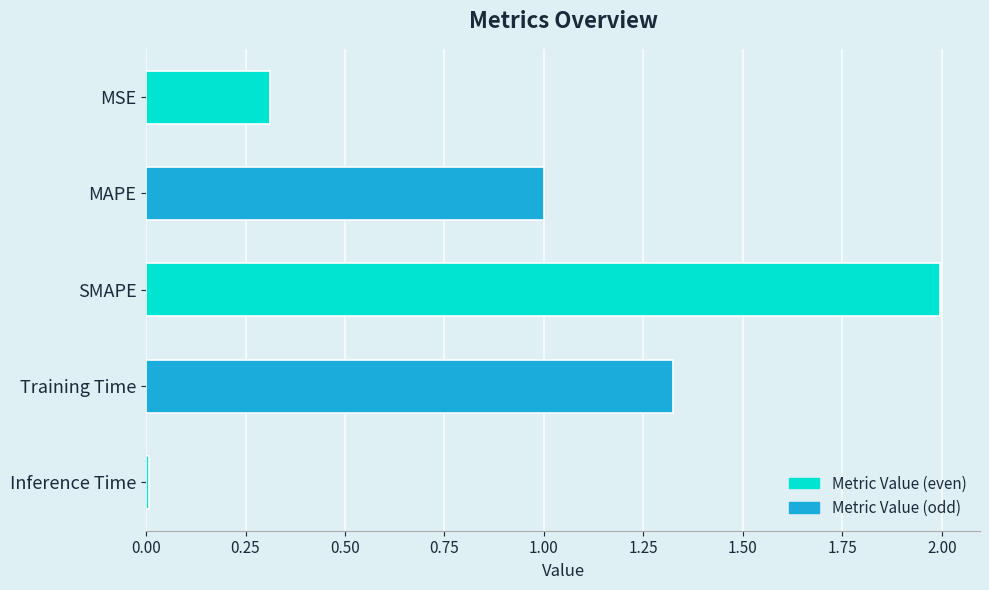

Read the value at SMAPE.

2.0